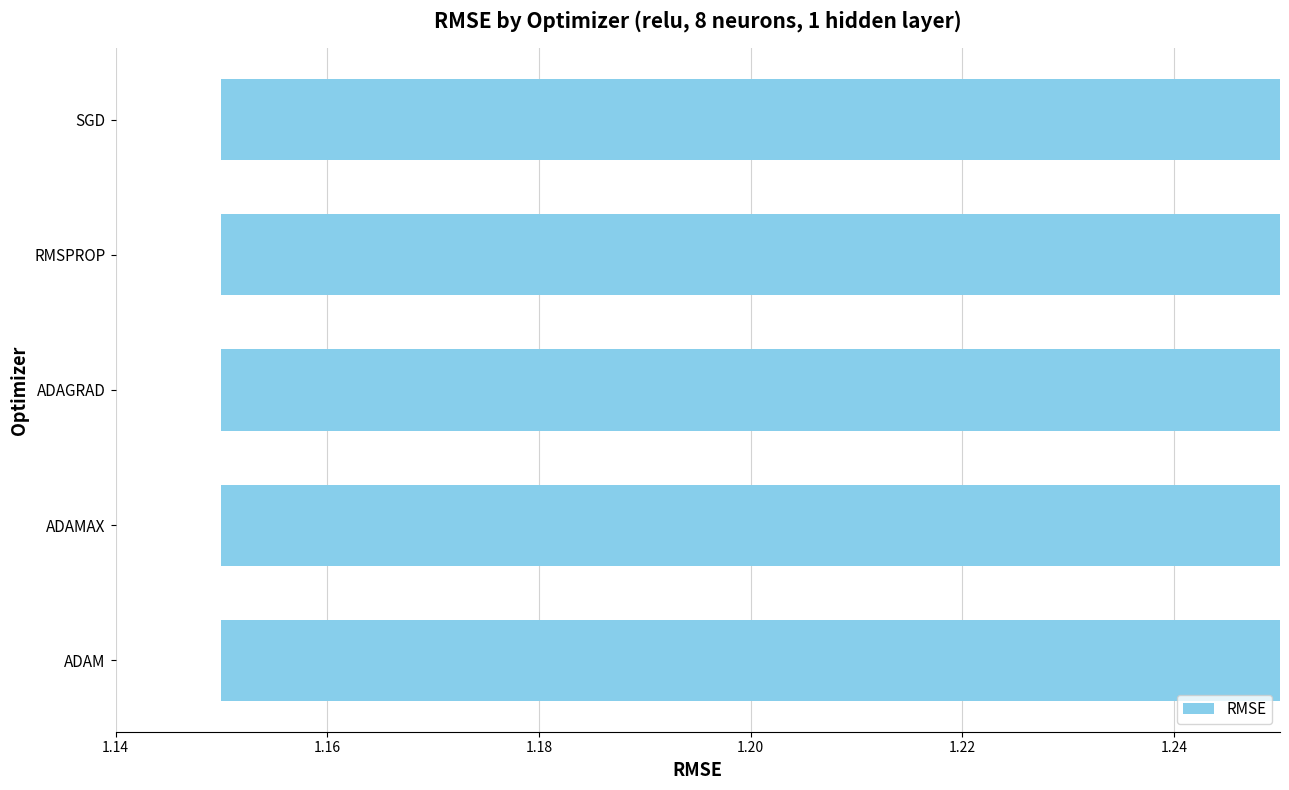

What is the minimum value shown in the chart?

1.2